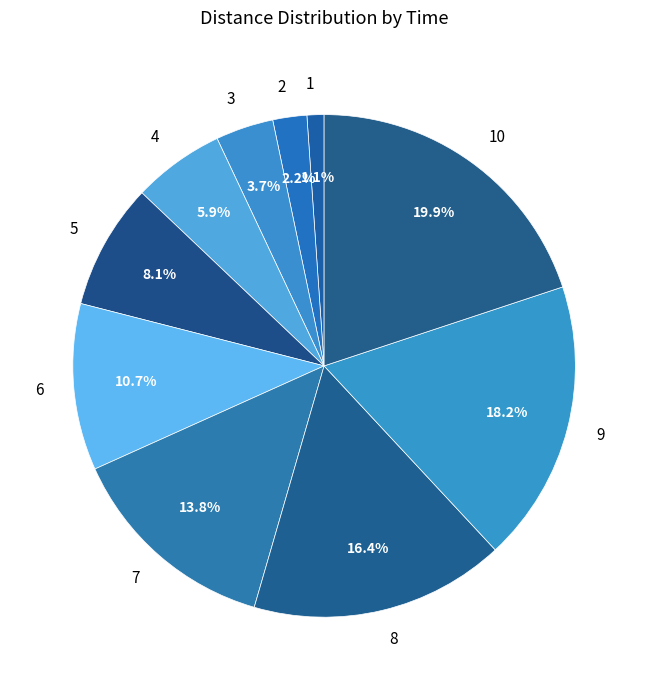

What portion of the pie excludes 3?

96.3%